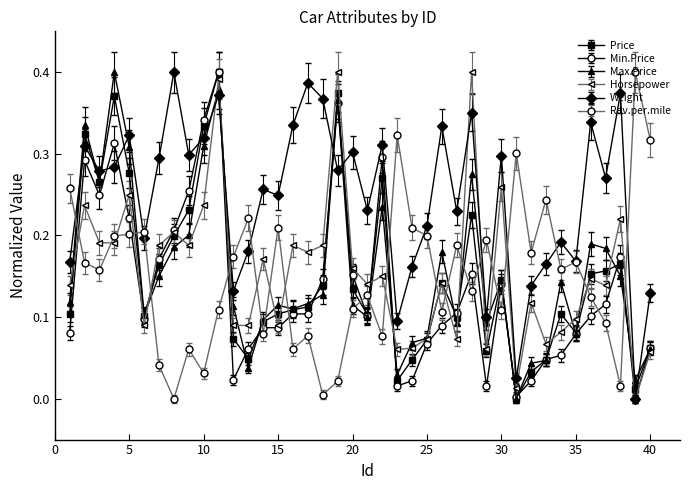

True or false: Rev.per.mile and Price cross at least once.

True